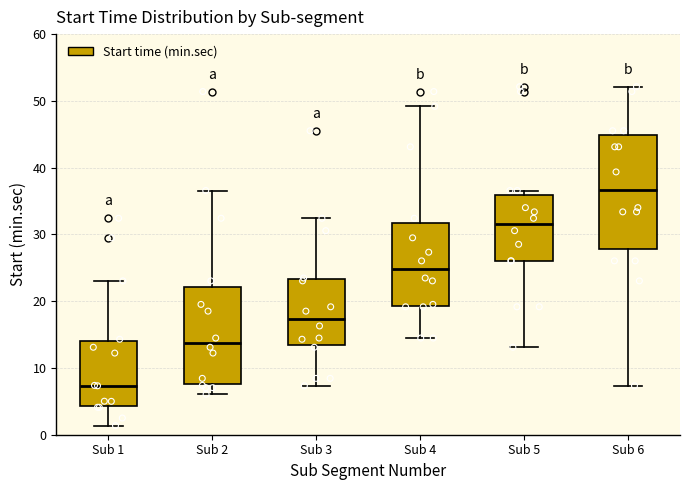

Reading left to right, transcribe this box plot: for each box, give where its median line is, the range the box spans, and where its two whiskers end, as read against the y-axis. The values are not printed on the chart, so give them approximately, as read against the axis.

Sub 1: median 7, box 4 to 14, whiskers 1 to 23
Sub 2: median 14, box 8 to 22, whiskers 6 to 37
Sub 3: median 17, box 13 to 23, whiskers 7 to 32
Sub 4: median 25, box 19 to 32, whiskers 14 to 49
Sub 5: median 31, box 26 to 36, whiskers 13 to 37
Sub 6: median 37, box 28 to 45, whiskers 7 to 52